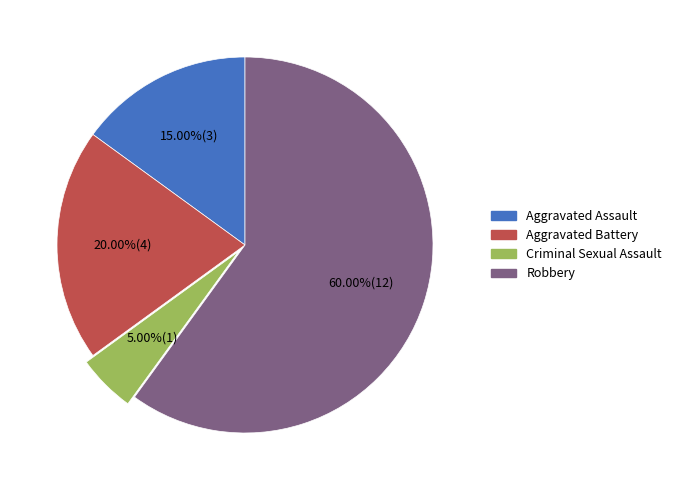

The Robbery slice represents 68% of the pie. True or false?

False